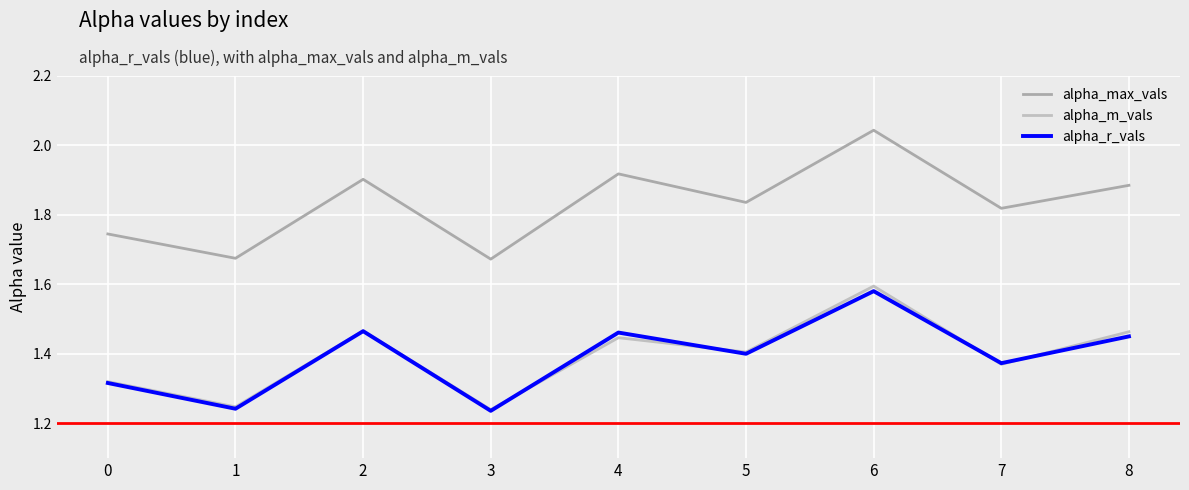

Which series has the largest range (max minus min)?

alpha_max_vals